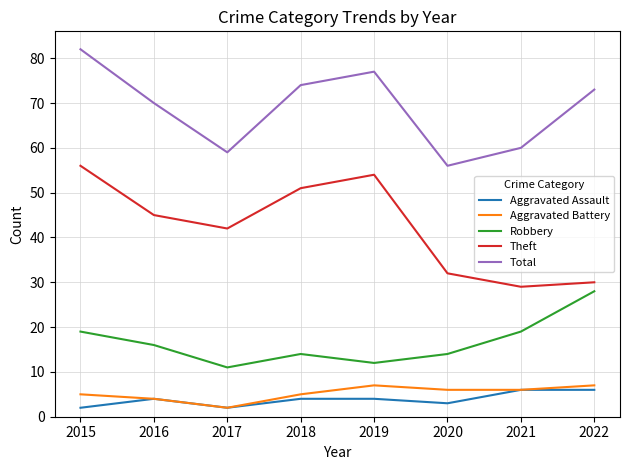

What is the sum of the Theft values at 2016 and 2018?

96